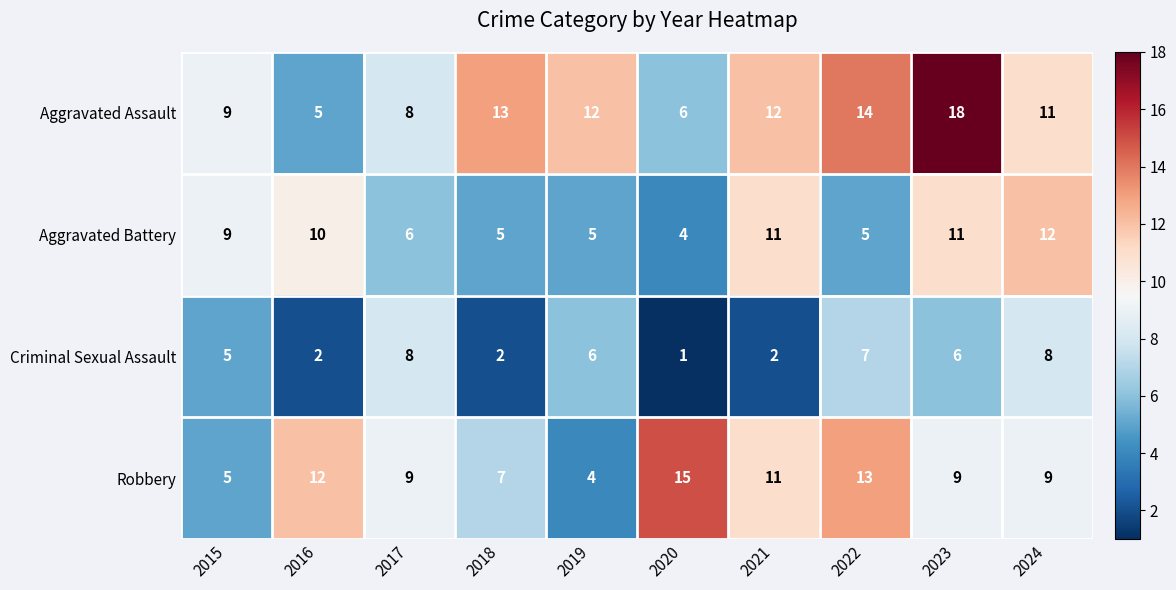

What is the difference between the Aggravated Assault values at 2016 and 2019?

7